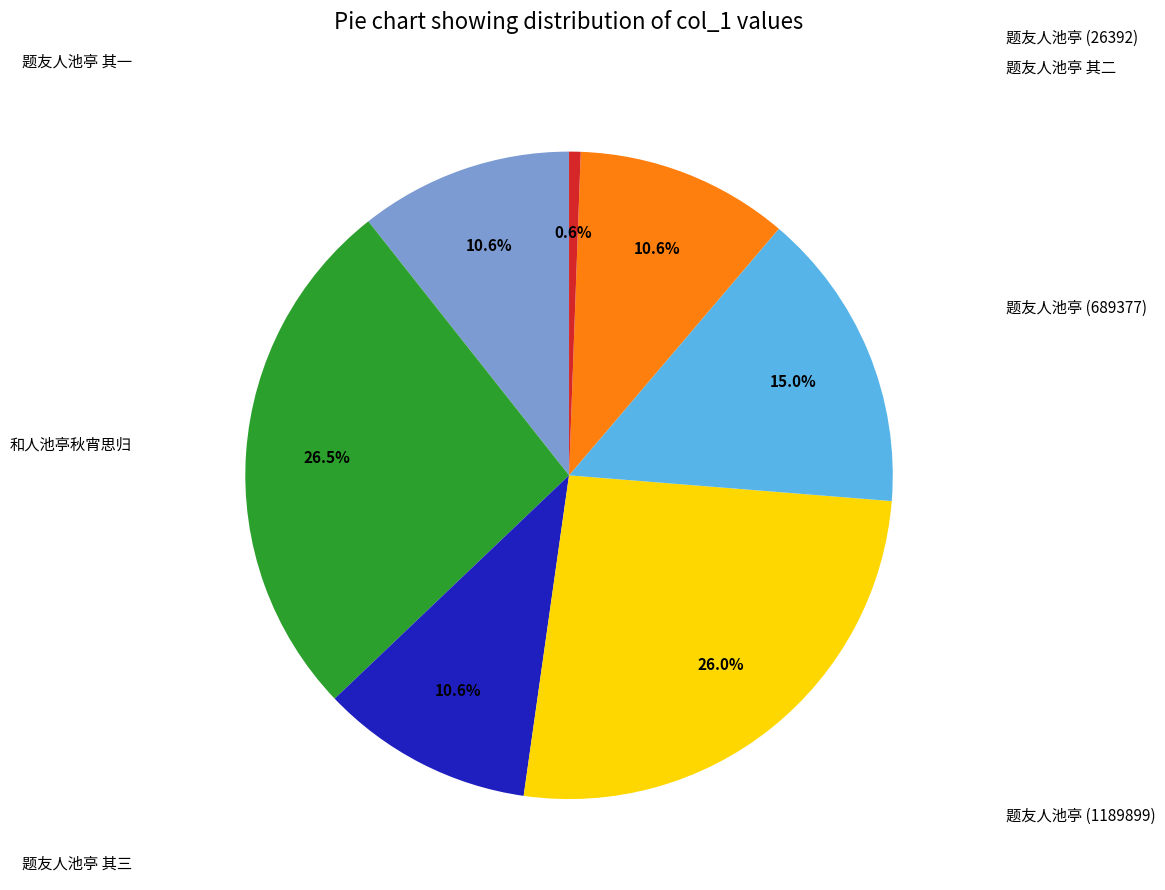

How many segments does this pie chart have?

7